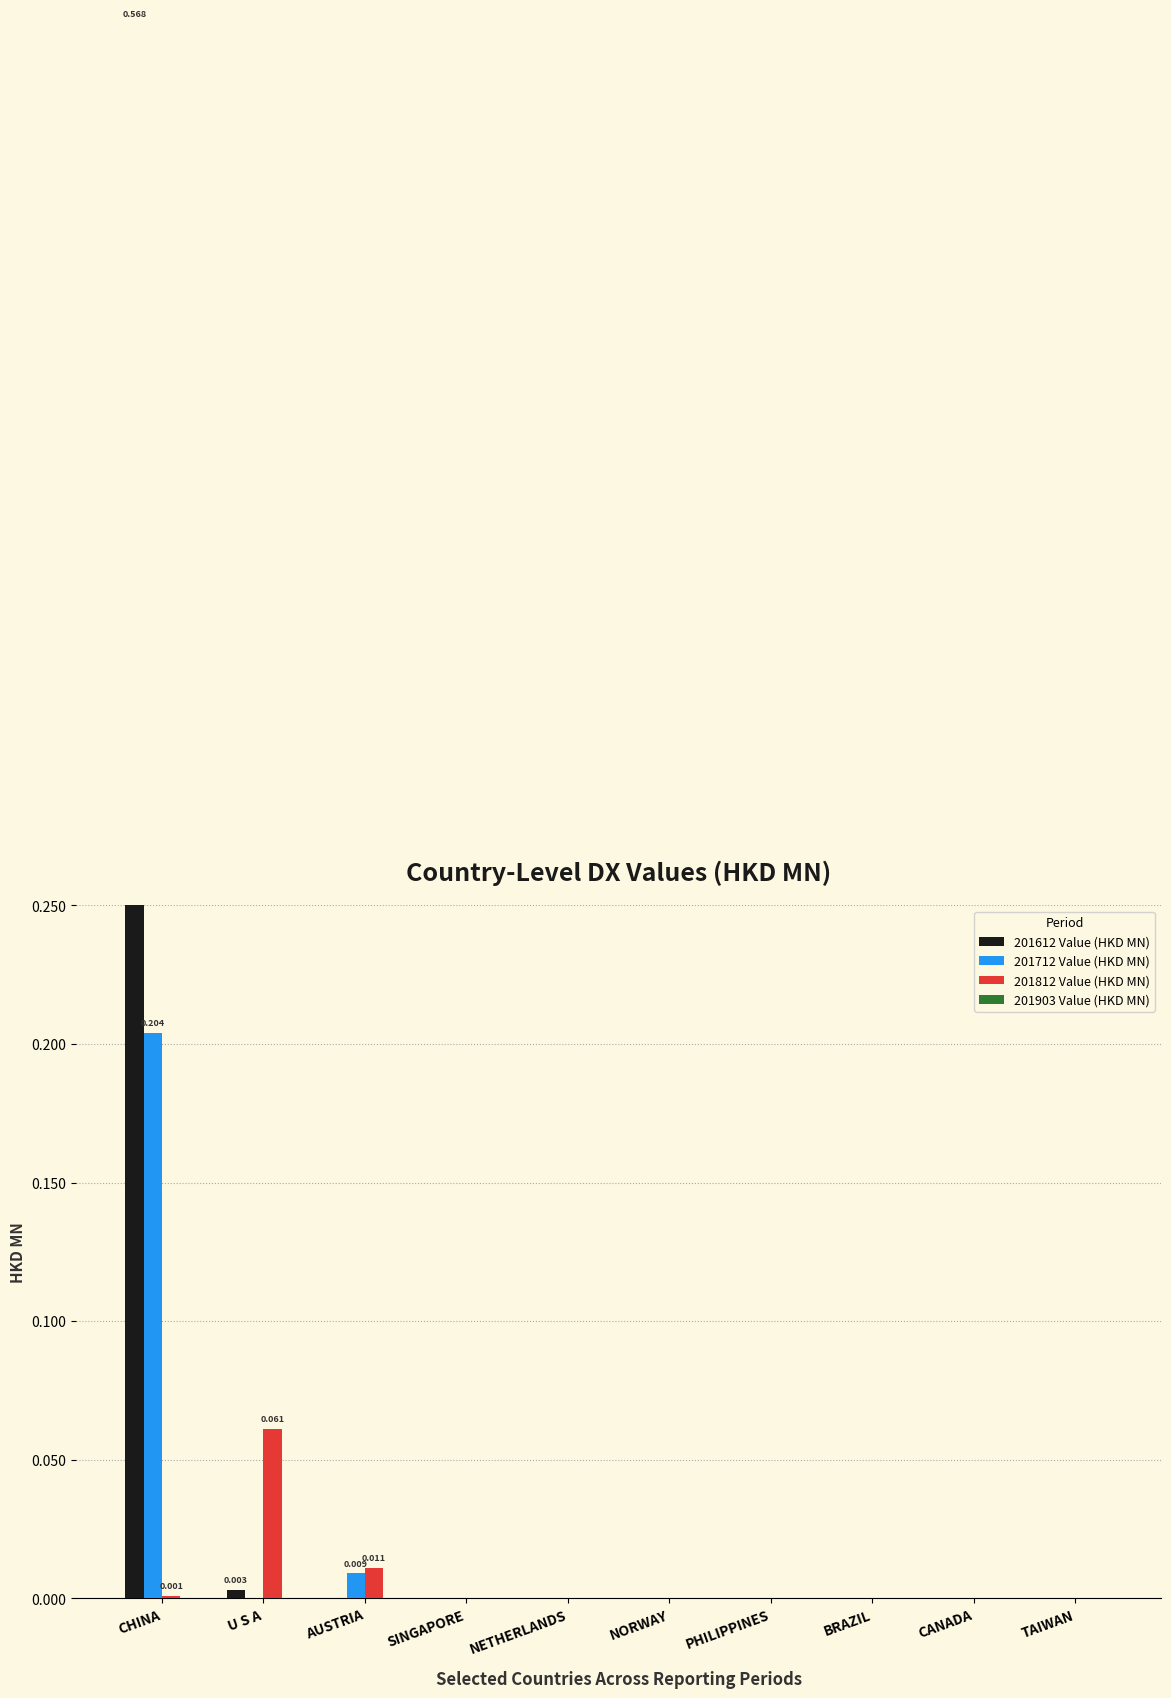

Which series has the widest spread of values?

201612 Value (HKD MN)